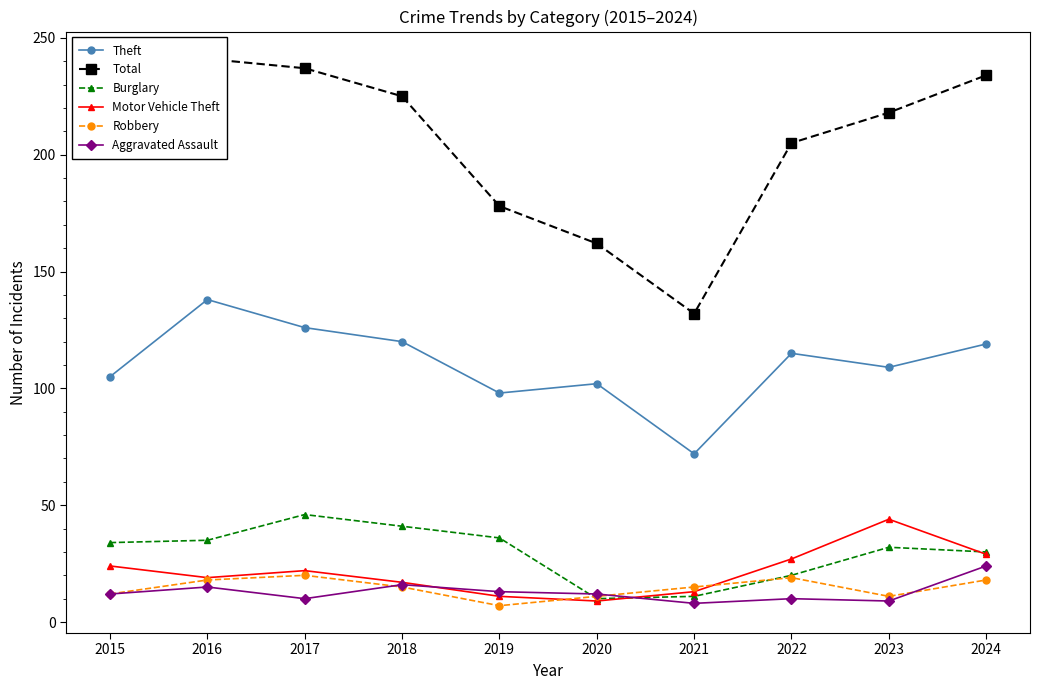

What is the difference between the Theft values at 2018 and 2022?

5